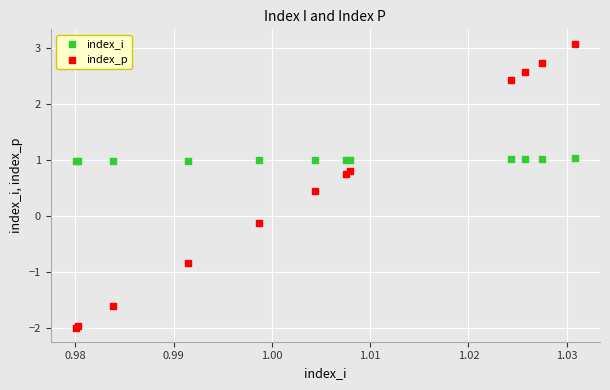

Which series contains the highest Y value?

index_p